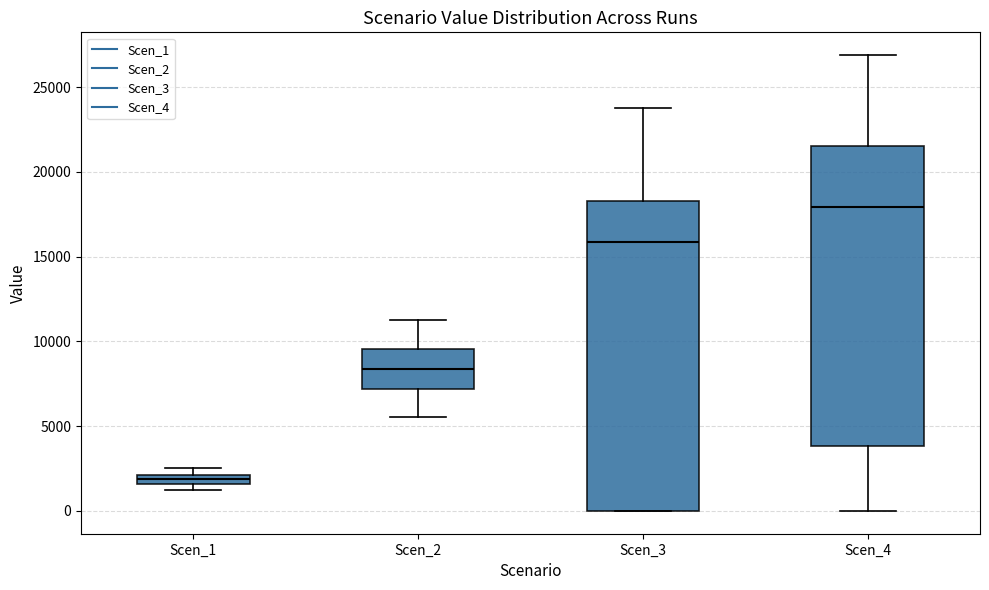

Where does the median line of the box for Scen_4 sit on the y-axis? The values are not printed on the chart, so give them approximately, as read against the axis.

18000